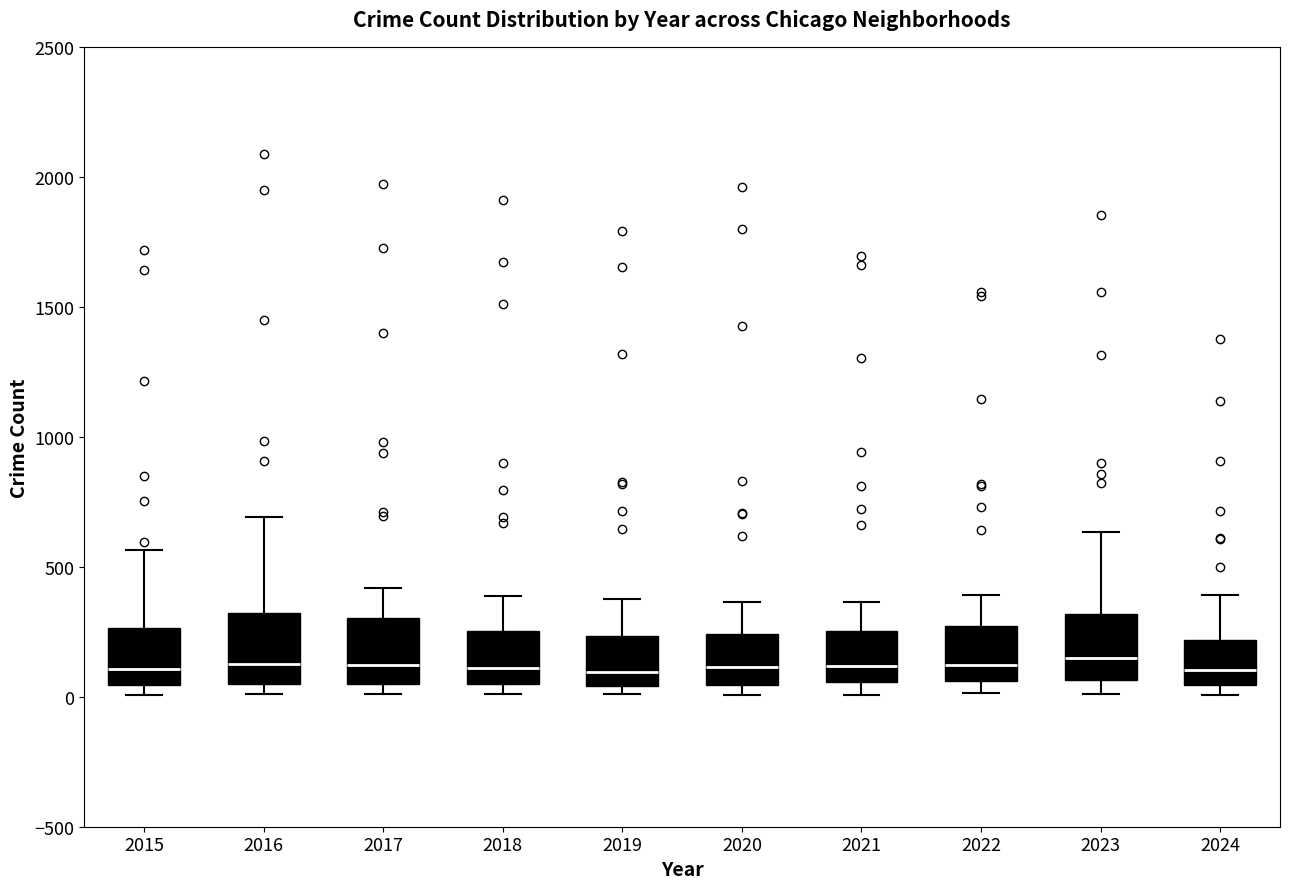

Reading left to right, transcribe this box plot: for each box, give where its median line is, the range the box spans, and where its two whiskers end, as read against the y-axis. The values are not printed on the chart, so give them approximately, as read against the axis.

2015: median 100, box 50 to 250, whiskers 0 to 550
2016: median 150, box 50 to 300, whiskers 0 to 700
2017: median 100, box 50 to 300, whiskers 0 to 400
2018: median 100, box 50 to 250, whiskers 0 to 400
2019: median 100, box 50 to 250, whiskers 0 to 400
2020: median 100, box 50 to 250, whiskers 0 to 350
2021: median 100, box 50 to 250, whiskers 0 to 350
2022: median 100, box 50 to 250, whiskers 0 to 400
2023: median 150, box 50 to 300, whiskers 0 to 650
2024: median 100, box 50 to 200, whiskers 0 to 400